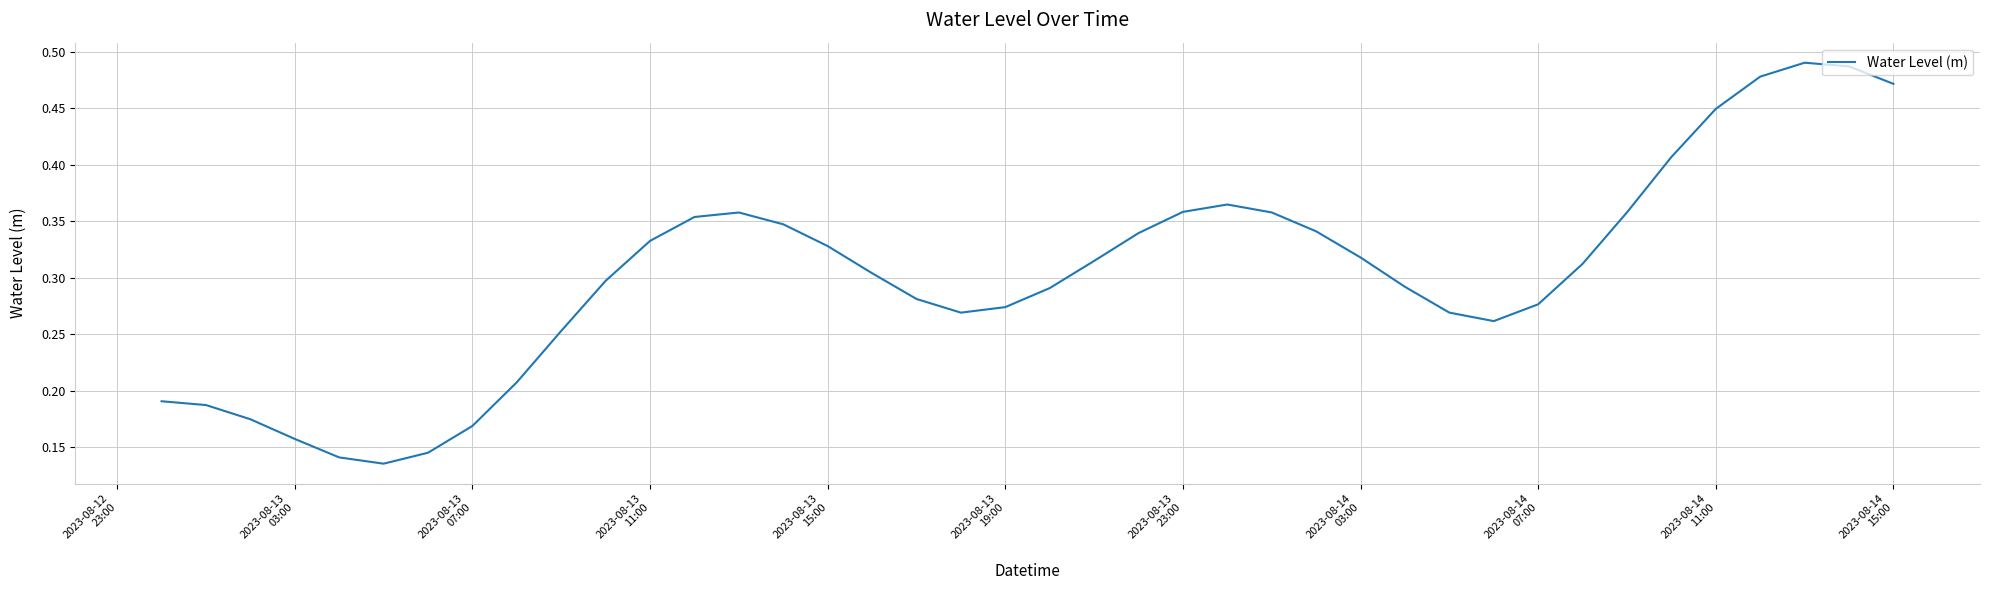

How many series are shown in this chart?

1